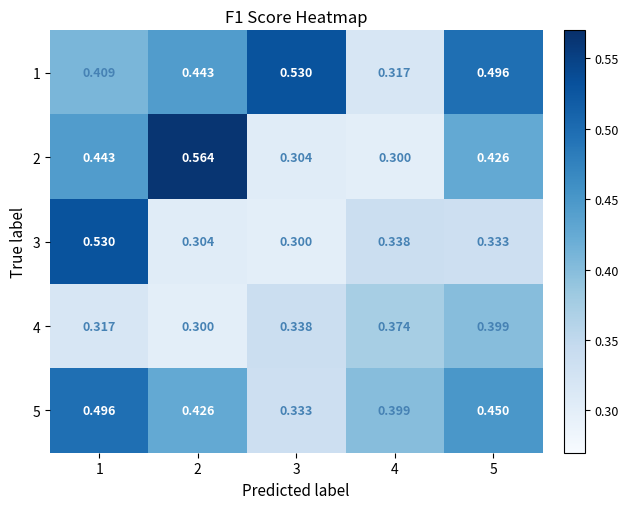

How many categories are shown in the chart?

5